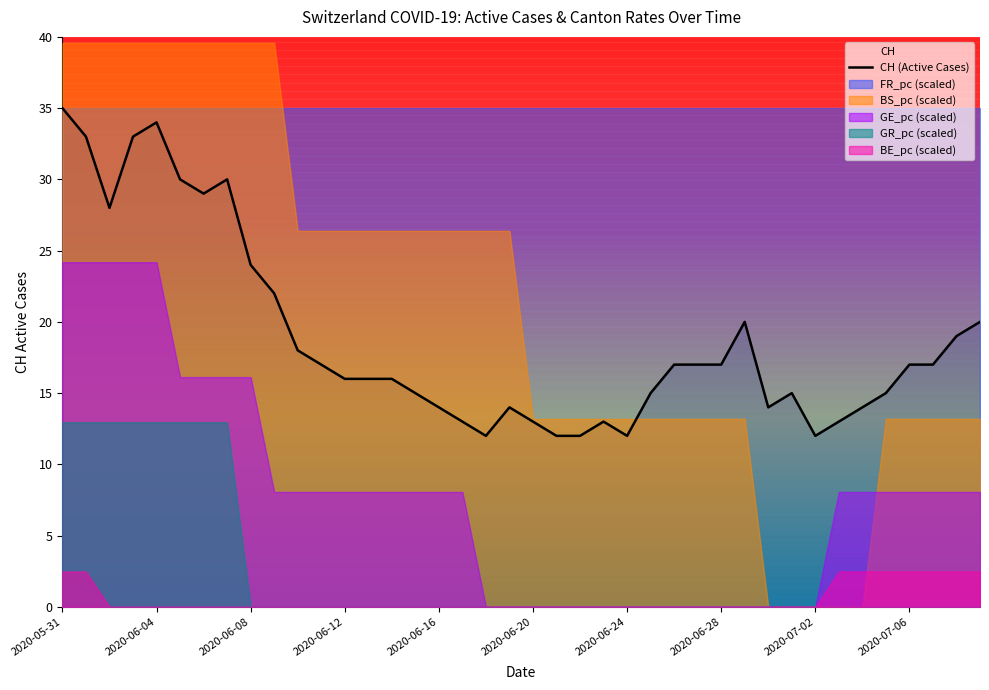

At which label does CH (Active Cases) reach its peak?

2020-05-31